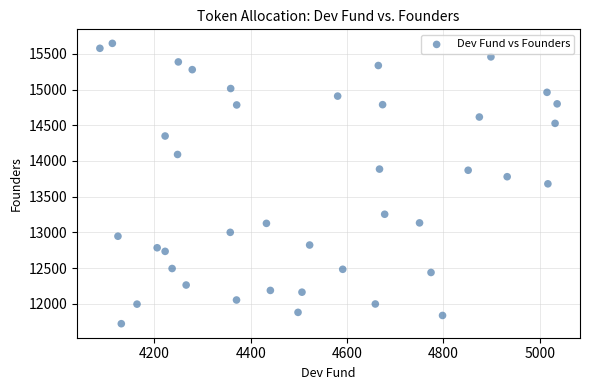

What is the range of X values (max minus min)?

949.3